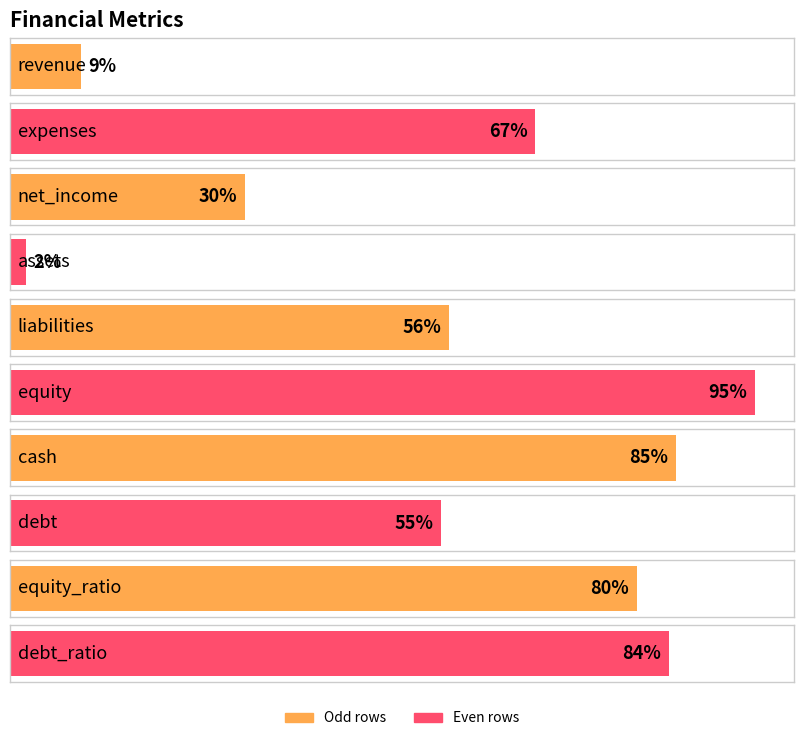

Are the bars grouped side by side (vs. stacked)?

No